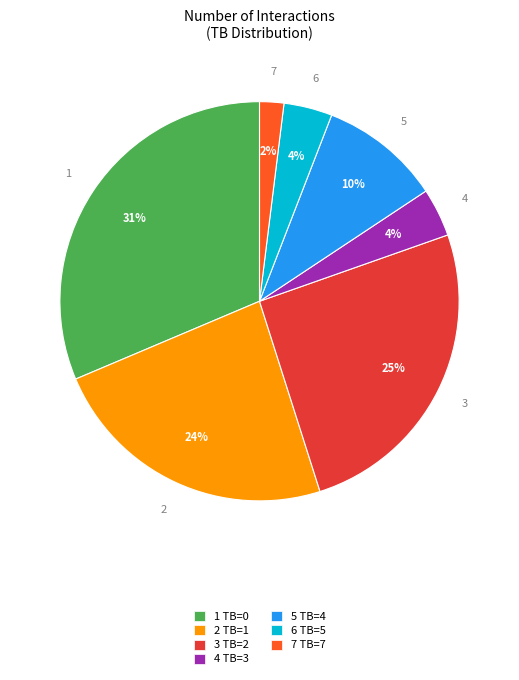

Is there a majority slice in this chart?

No